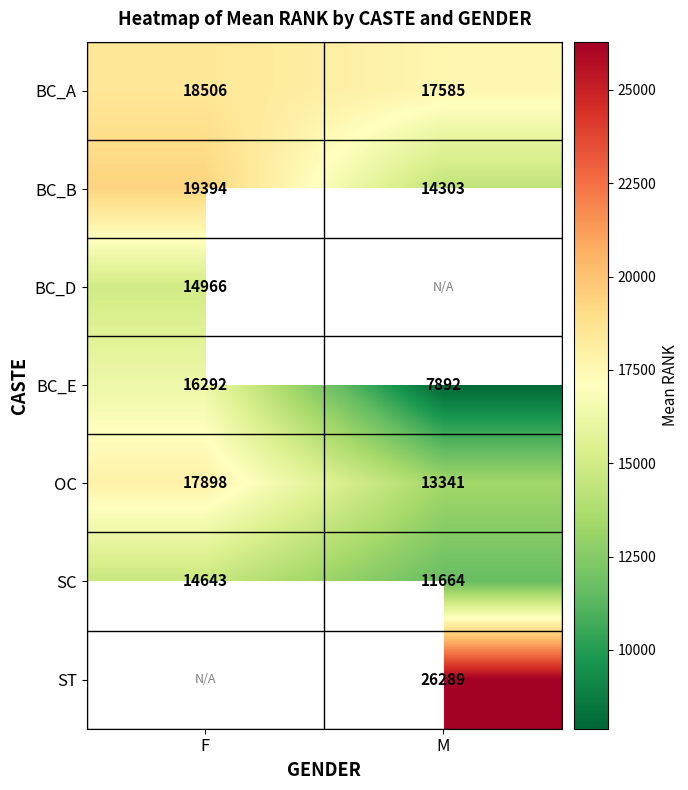

What is the sum of the BC_E values at M and F?

24184